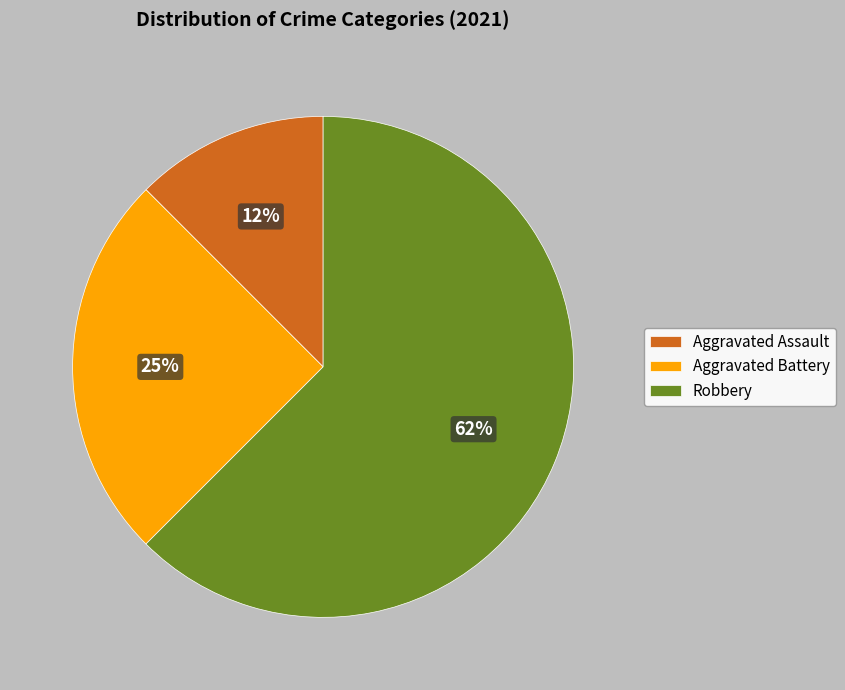

Which category accounts for the majority?

Robbery